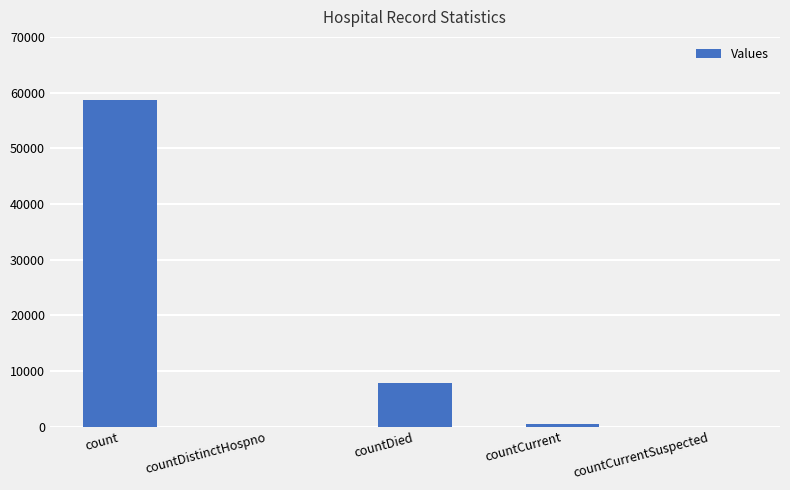

Count the number of data series in this chart.

1